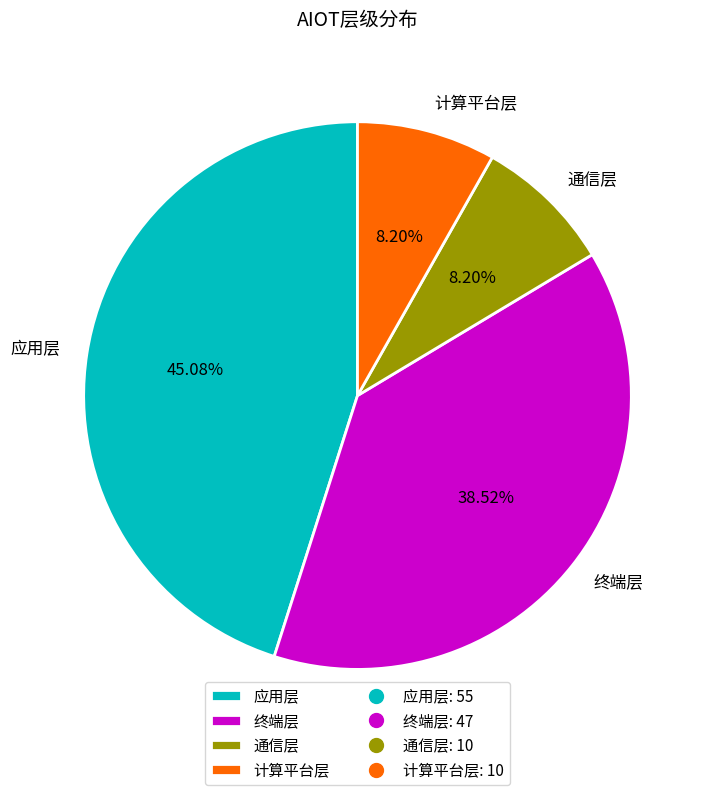

The 计算平台层 slice represents 8% of the pie. True or false?

True